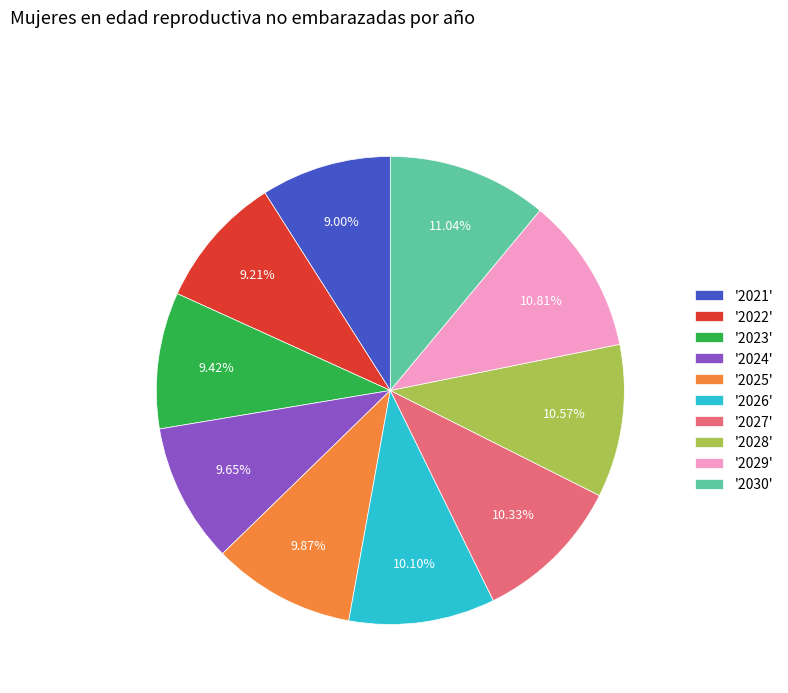

How many segments does this pie chart have?

10